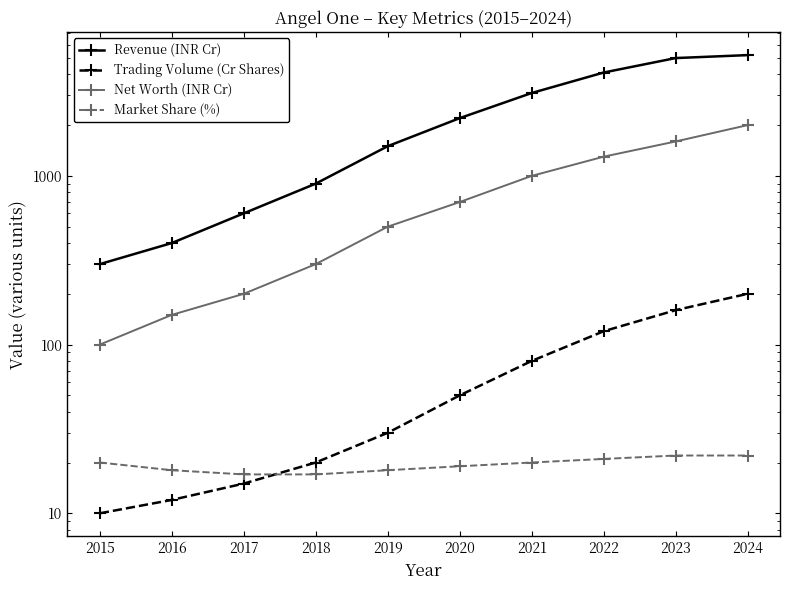

At which category is the sum across all series the highest?

2024